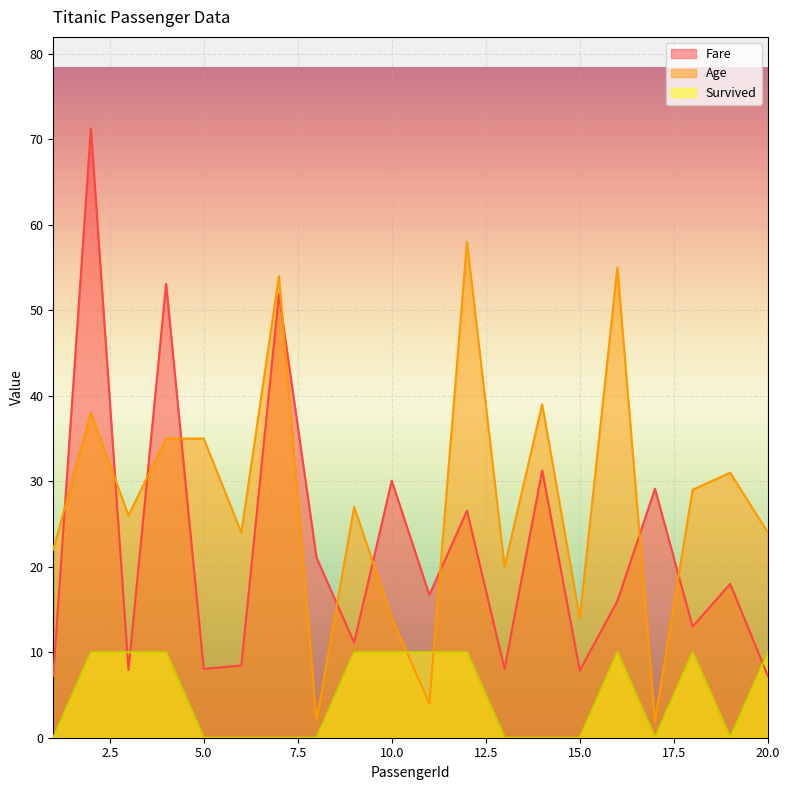

How many lines are shown in the chart?

3